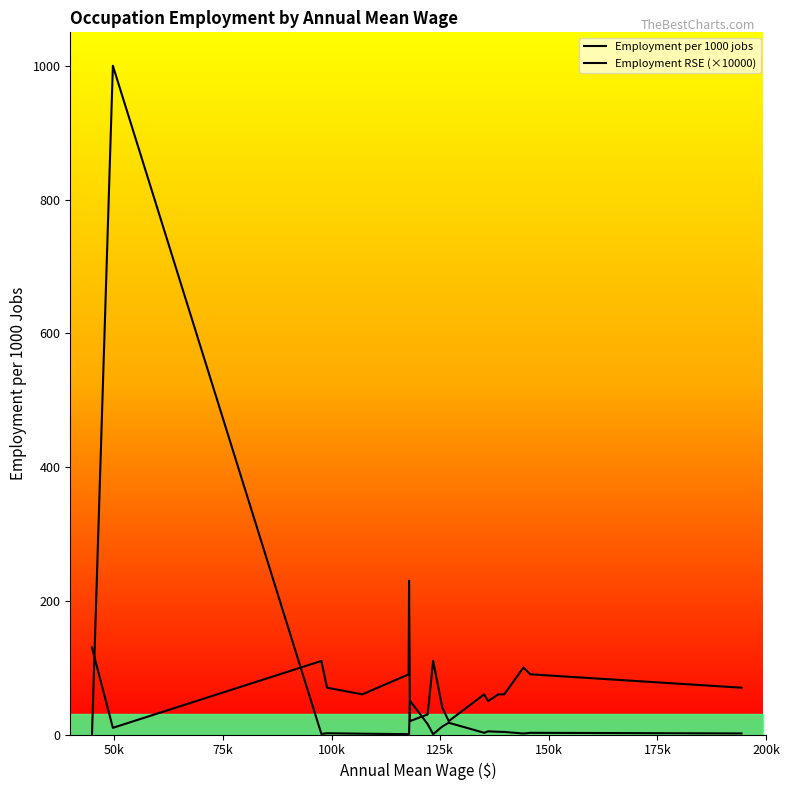

After their last crossing, which series has the higher values: Employment RSE (×10000) or Employment per 1000 jobs?

Employment RSE (×10000)